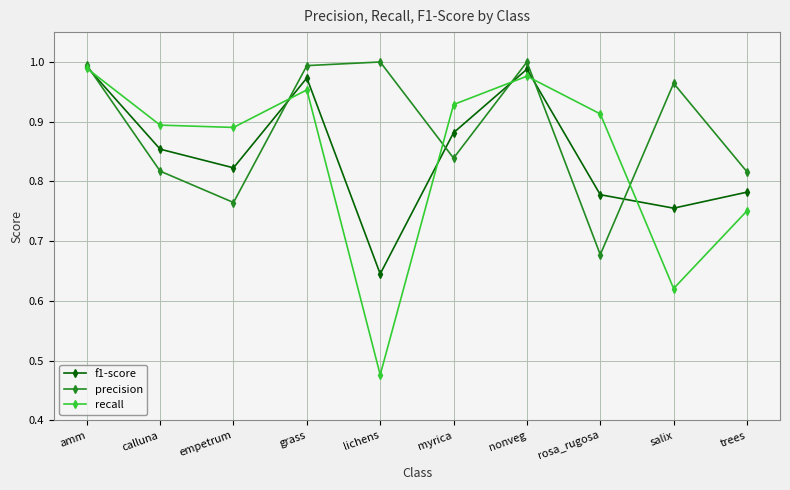

Which series has the widest spread of values?

recall